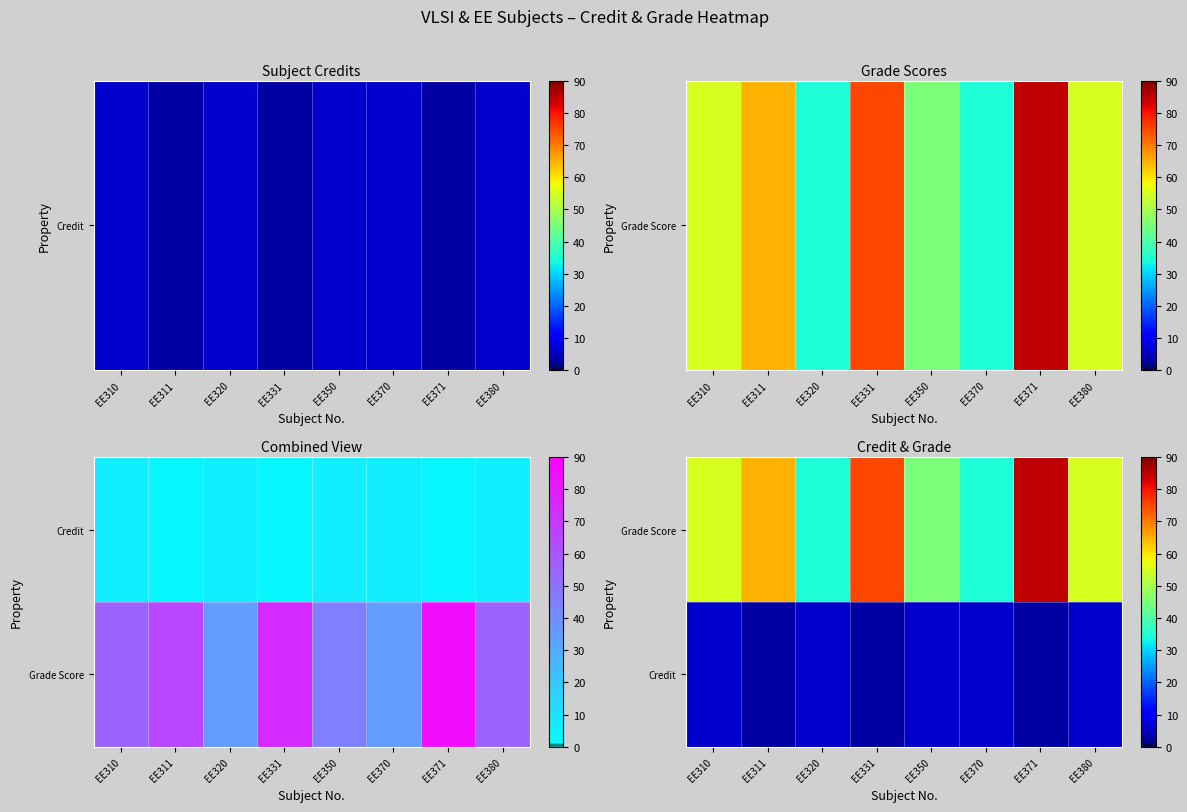

Count the number of categories in the chart.

8